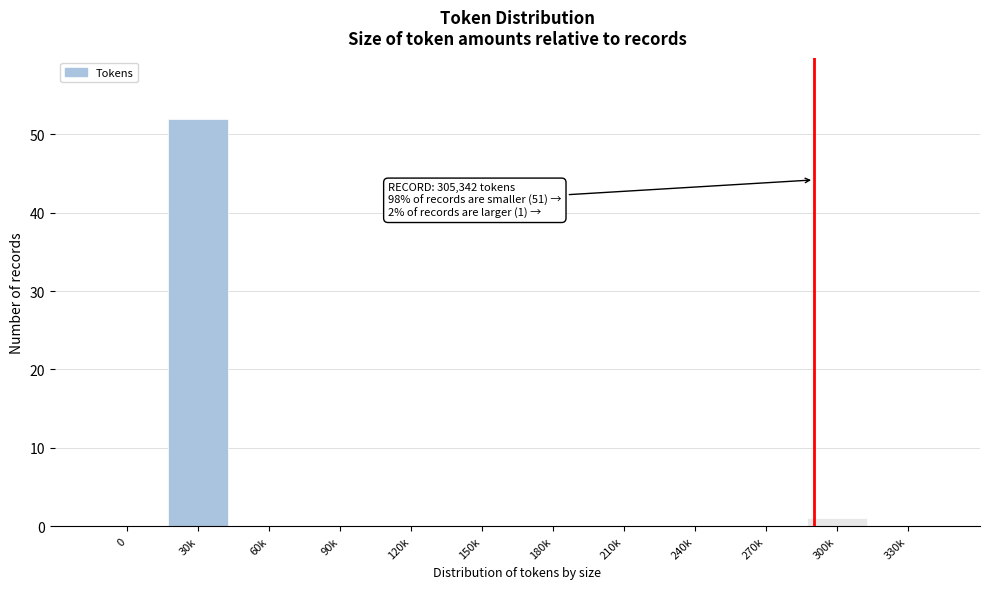

Reading right to left, transcribe all the data shown in this chart.

330k=0	300k=1	270k=0	240k=0	210k=0	180k=0	150k=0	120k=0	90k=0	60k=0	30k=52	0=0